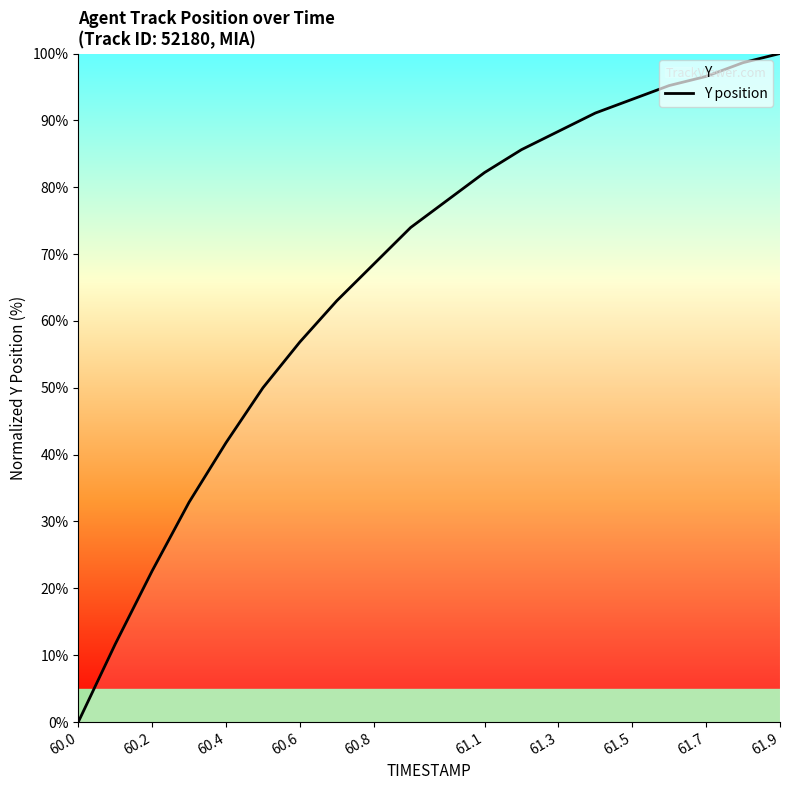

Which label corresponds to the smallest value in the chart?

60.0